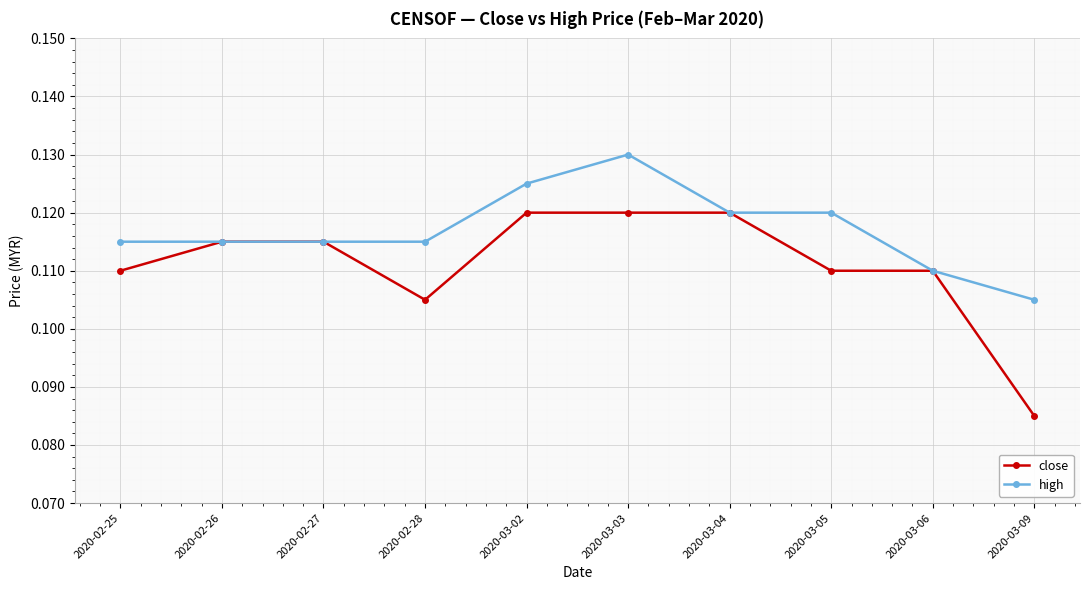

Where is the first local minimum for close?

2020-02-28